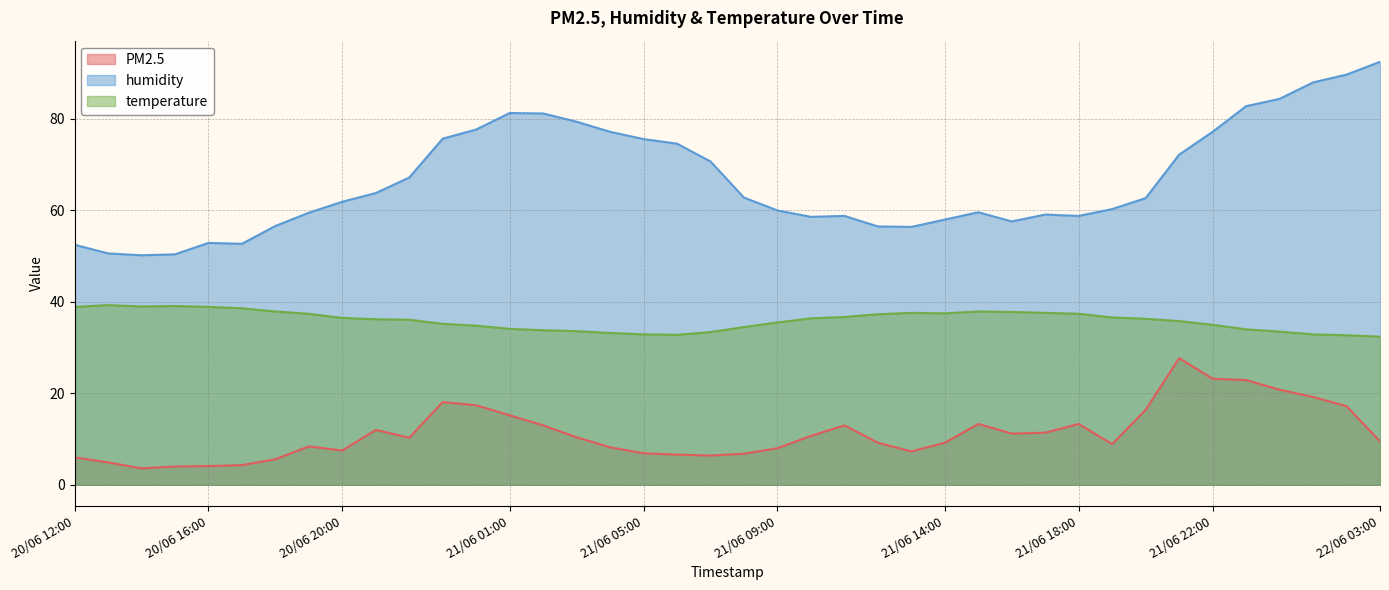

Between 21/06 10:00 and 20/06 16:00, which is larger?

21/06 10:00